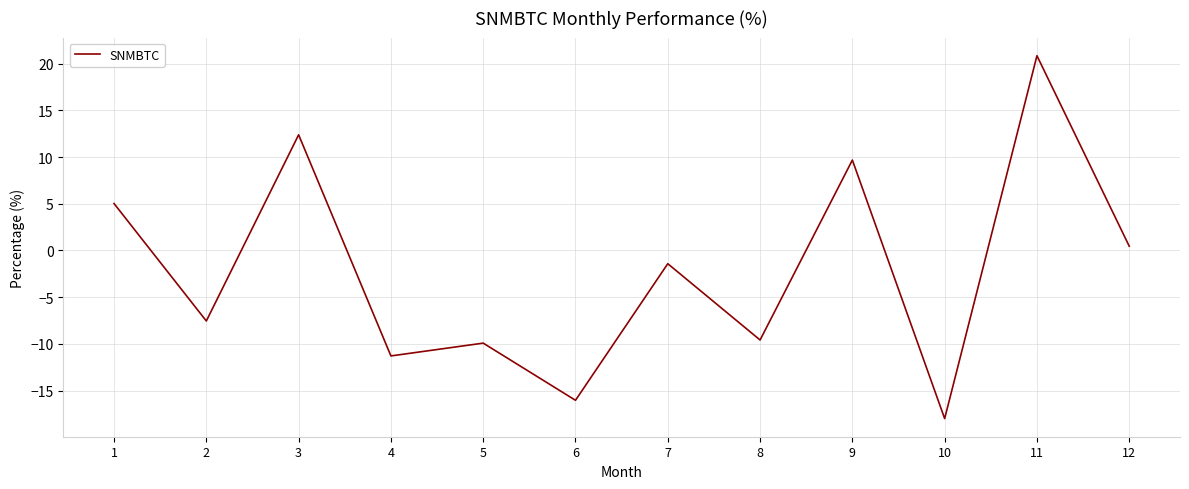

What is the difference between the maximum and minimum values?

38.8